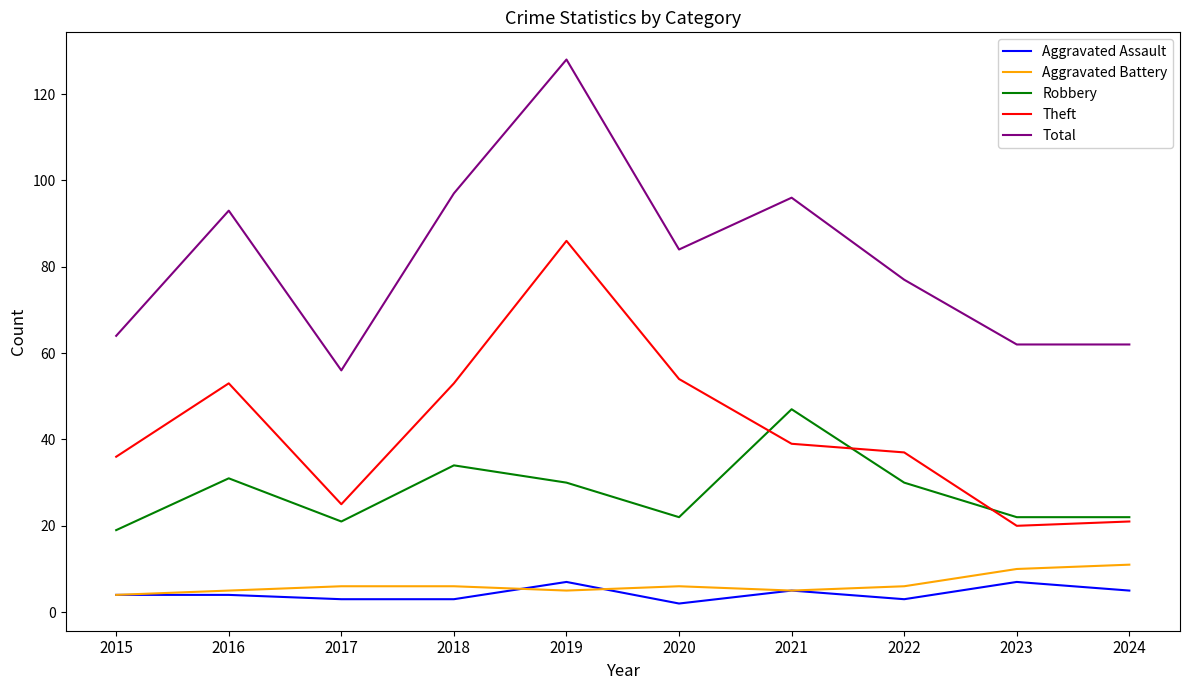

The value of Total at 2015 is 30. True or false?

False